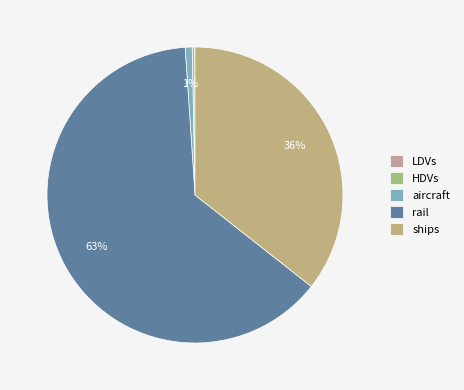

Which slice is the largest?

rail